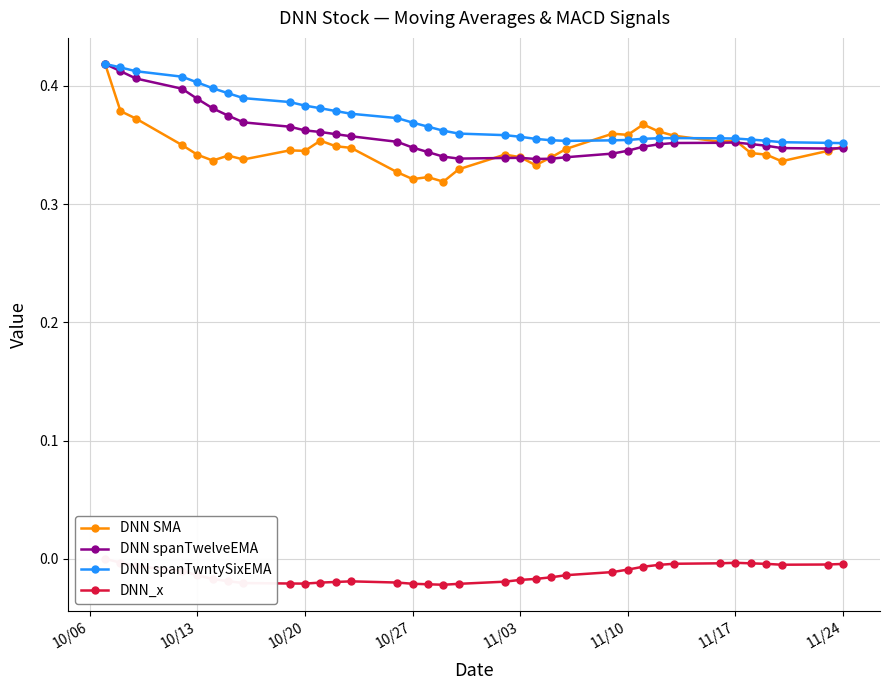

How many DNN SMA values are between 0 and 1?

35